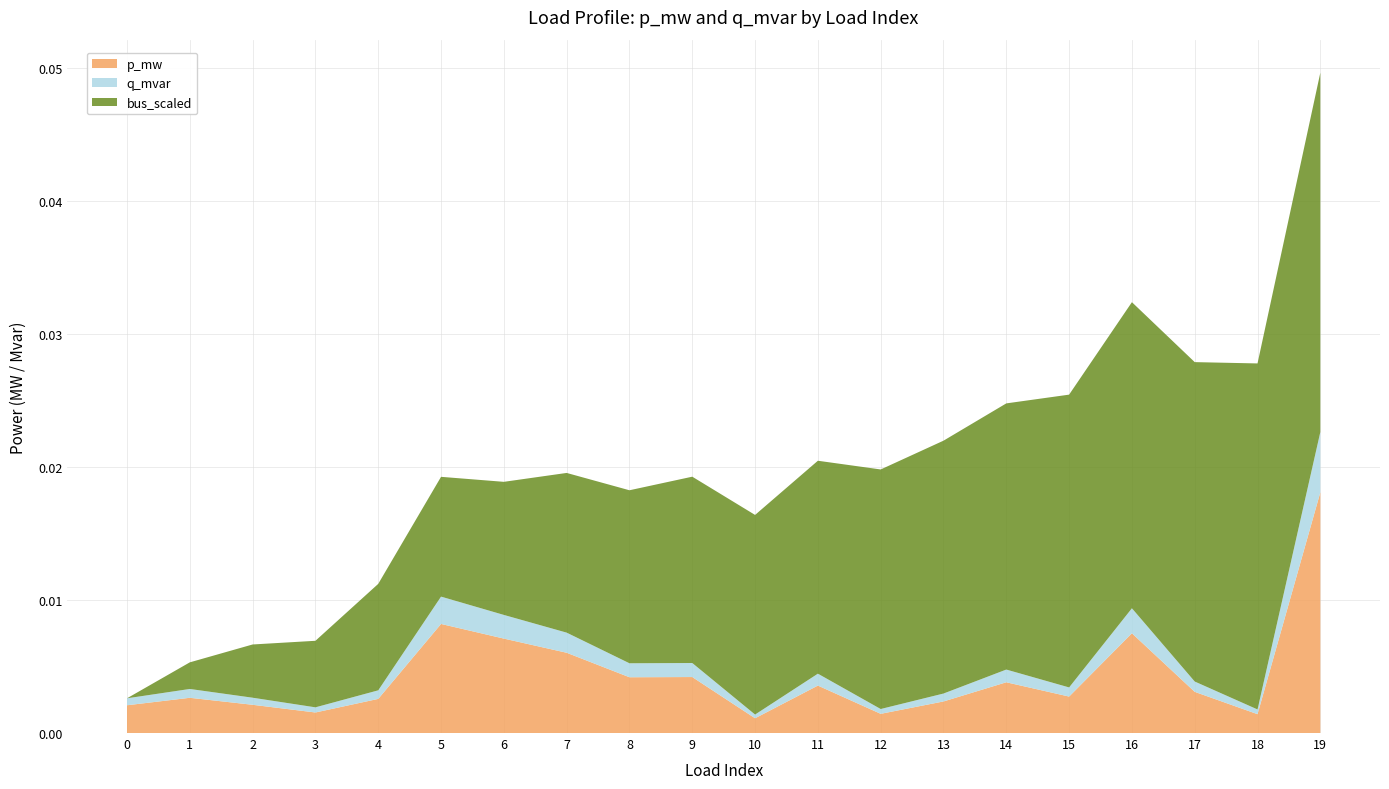

At which category is the sum across all series the highest?

19